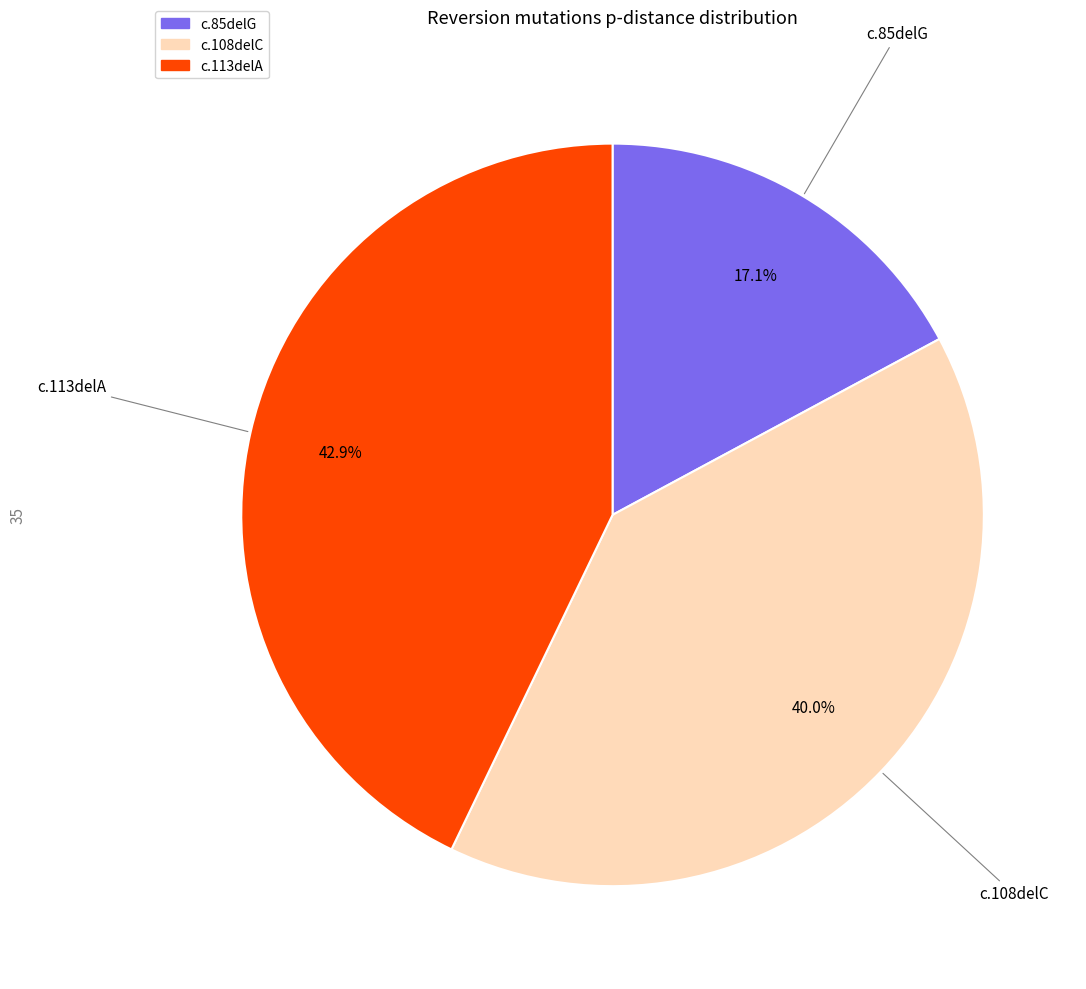

How many segments does this pie chart have?

3